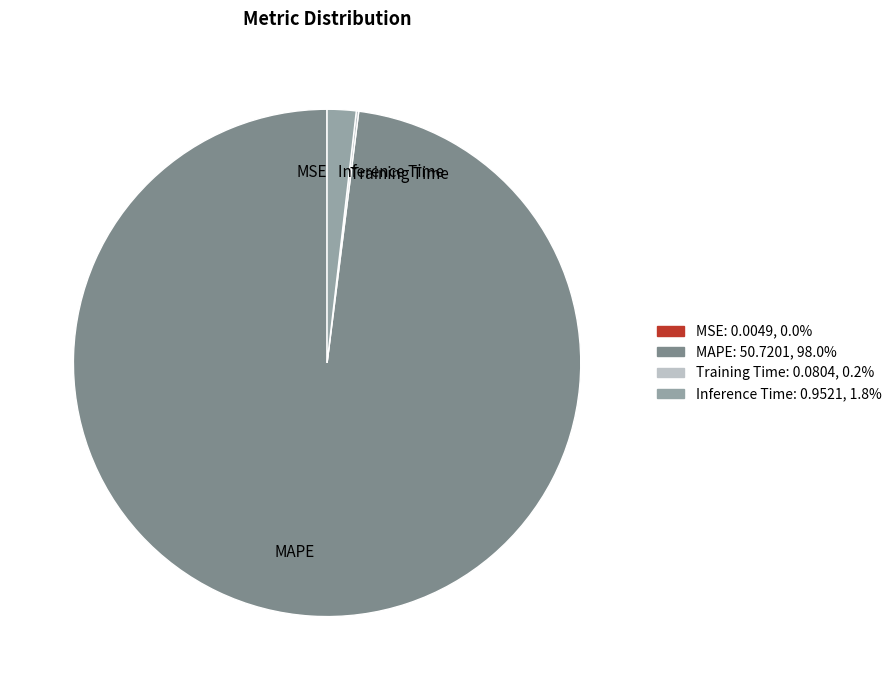

Which slice is the largest?

MAPE